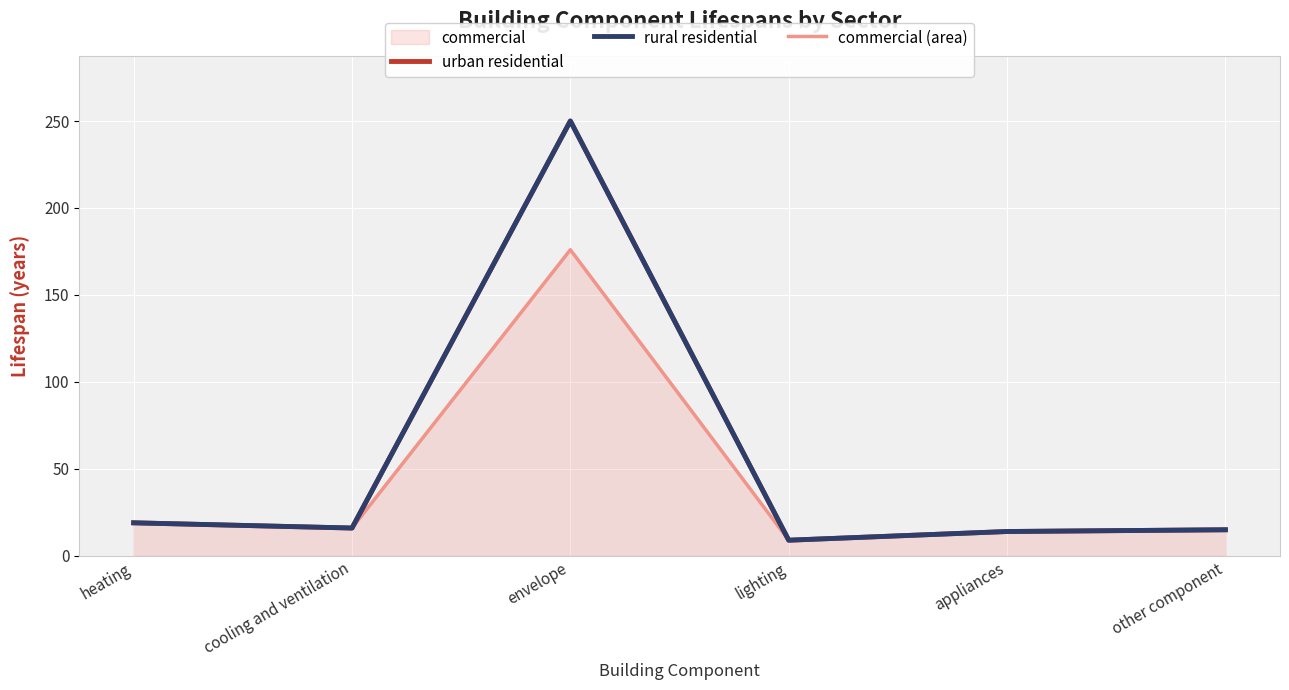

Reading left to right, transcribe all the data shown in this chart.

urban residential: 19	16	250	9	14	15
rural residential: 19	16	250	9	14	15
commercial (area): 19	16	176	9	14	15